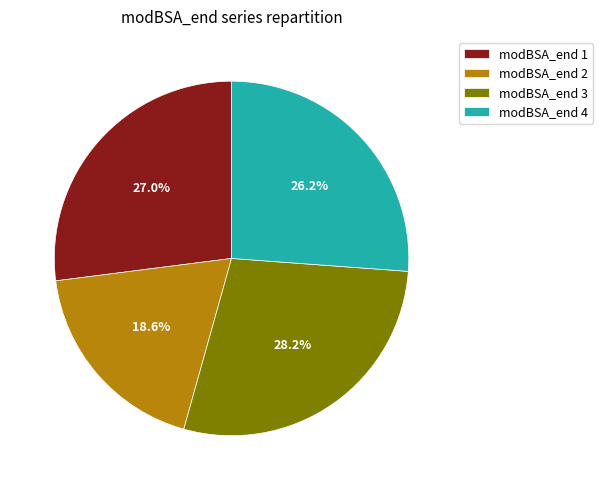

True or false: modBSA_end 1 accounts for 27% of the total.

True